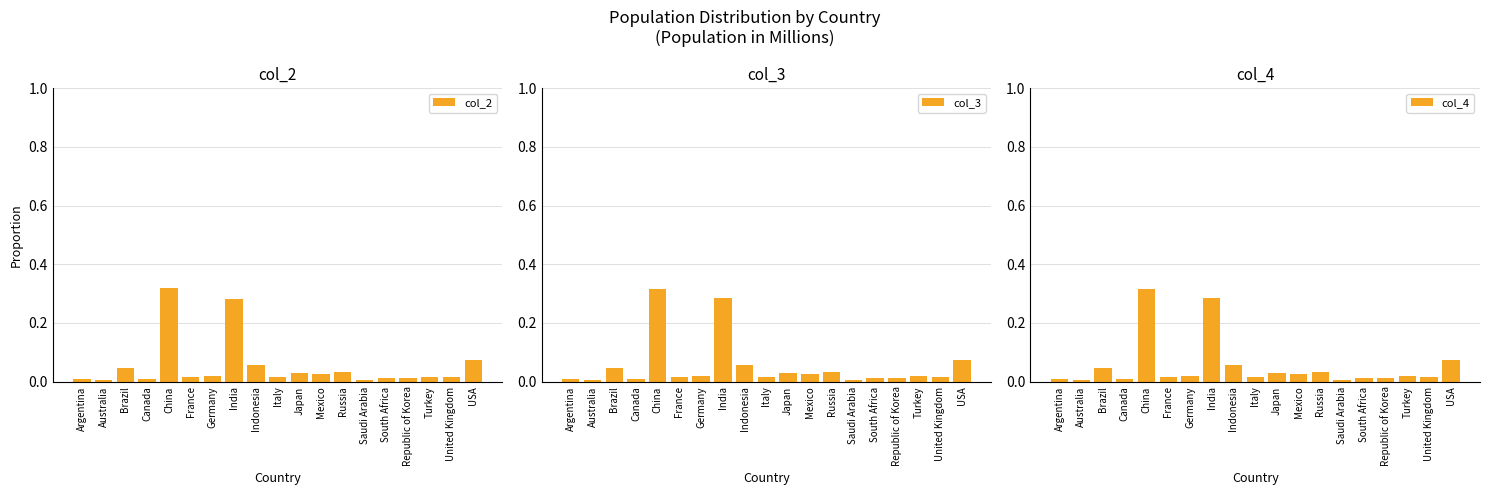

What is the highest value of the col_4 series?

0.3